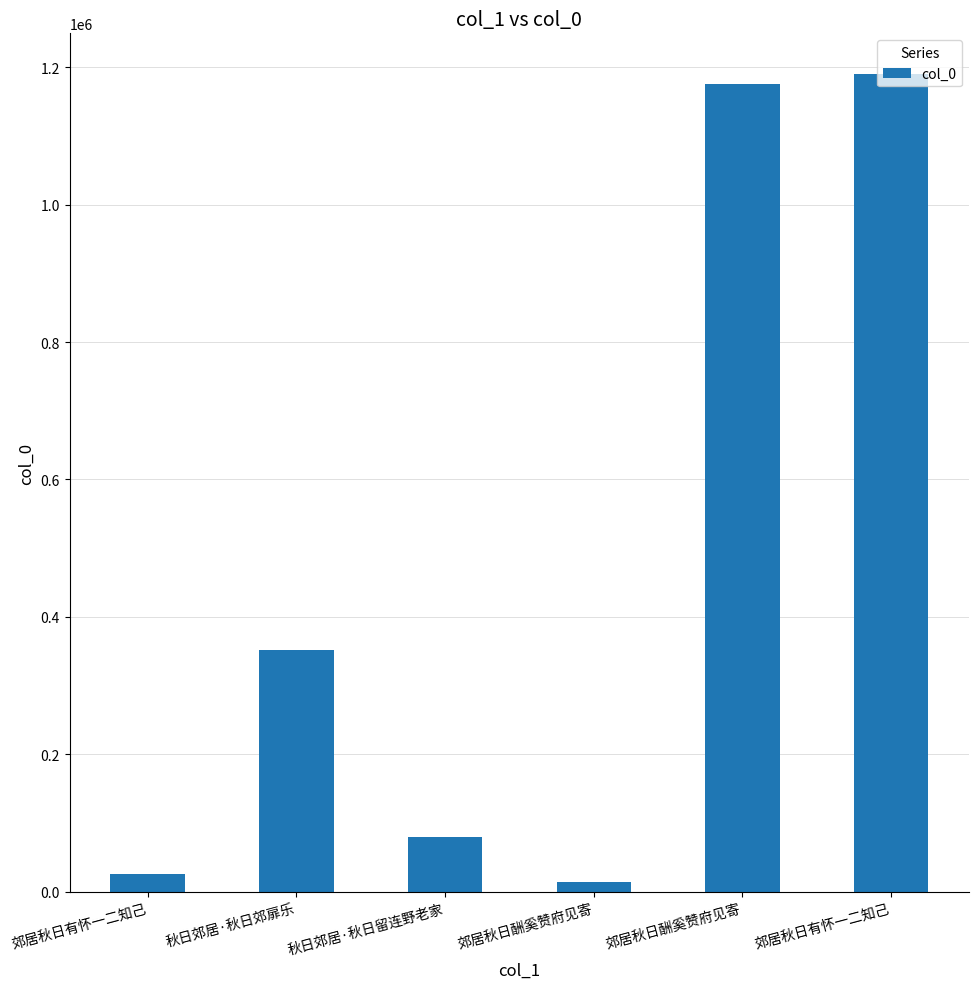

Rank the categories by value from highest to lowest.

郊居秋日有怀一二知己, 郊居秋日酬奚赞府见寄, 秋日郊居·秋日郊扉乐, 秋日郊居·秋日留连野老家, 郊居秋日有怀一二知己, 郊居秋日酬奚赞府见寄